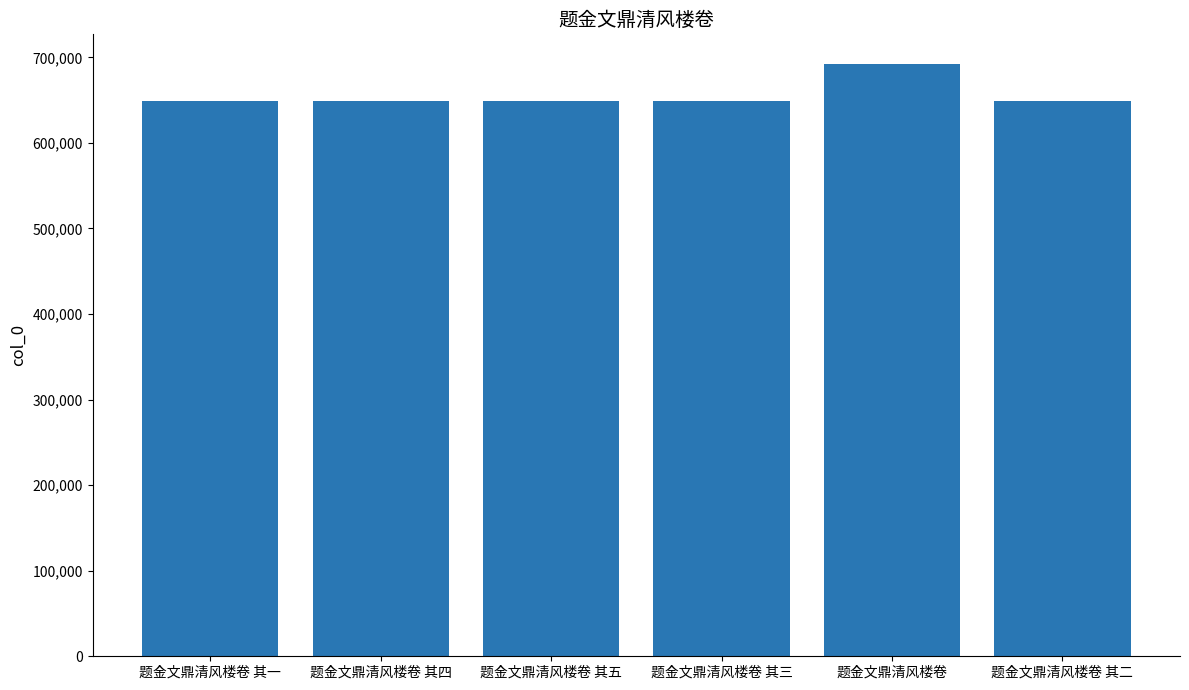

True or false: the data shows 251058 at 题金文鼎清风楼卷 其四.

False